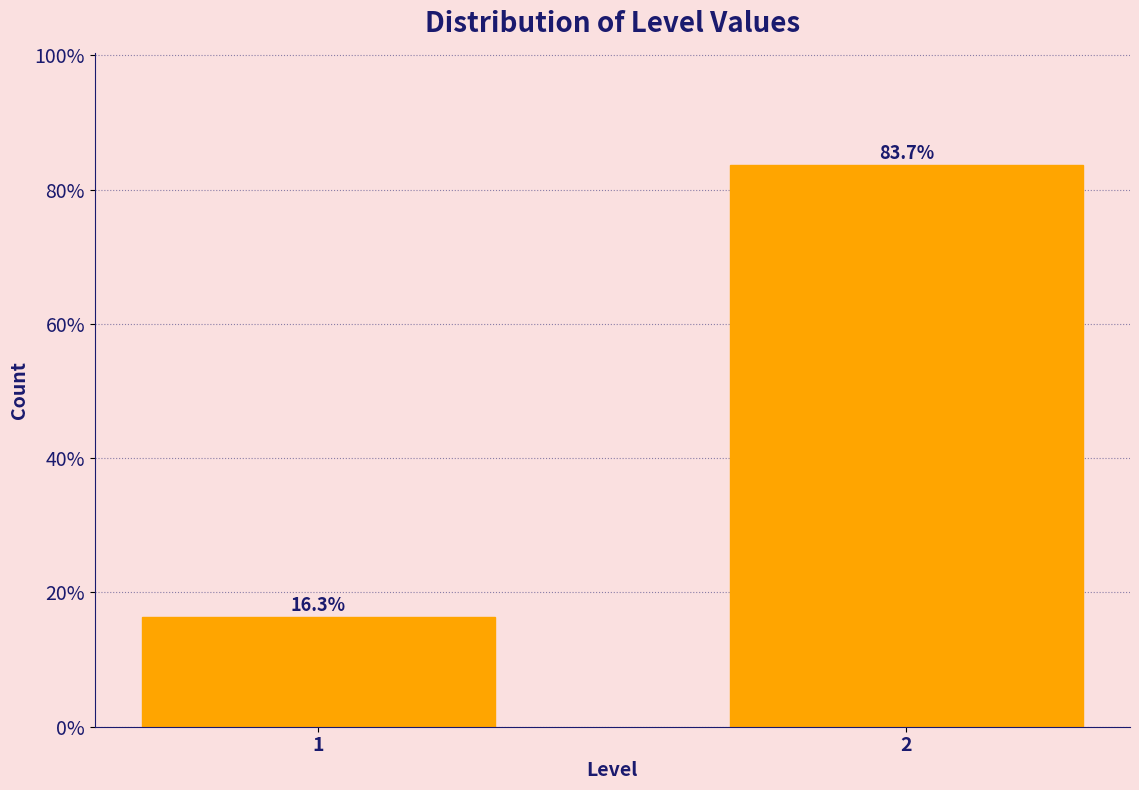

Reading left to right, transcribe all the data shown in this chart.

1=16.3	2=83.7